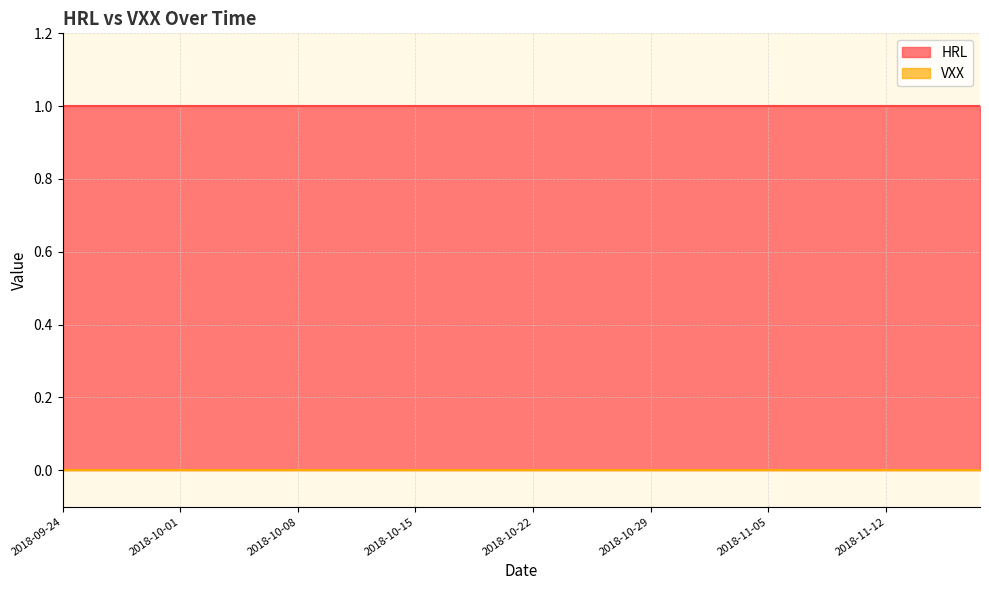

Rank the categories by HRL value from lowest to highest.

2018-09-24, 2018-09-25, 2018-09-26, 2018-09-27, 2018-09-28, 2018-10-01, 2018-10-02, 2018-10-03, 2018-10-04, 2018-10-05, 2018-10-08, 2018-10-09, 2018-10-10, 2018-10-11, 2018-10-12, 2018-10-15, 2018-10-16, 2018-10-17, 2018-10-18, 2018-10-19, 2018-10-22, 2018-10-23, 2018-10-24, 2018-10-25, 2018-10-26, 2018-10-29, 2018-10-30, 2018-10-31, 2018-11-01, 2018-11-02, 2018-11-05, 2018-11-06, 2018-11-07, 2018-11-08, 2018-11-09, 2018-11-12, 2018-11-13, 2018-11-14, 2018-11-15, 2018-11-16